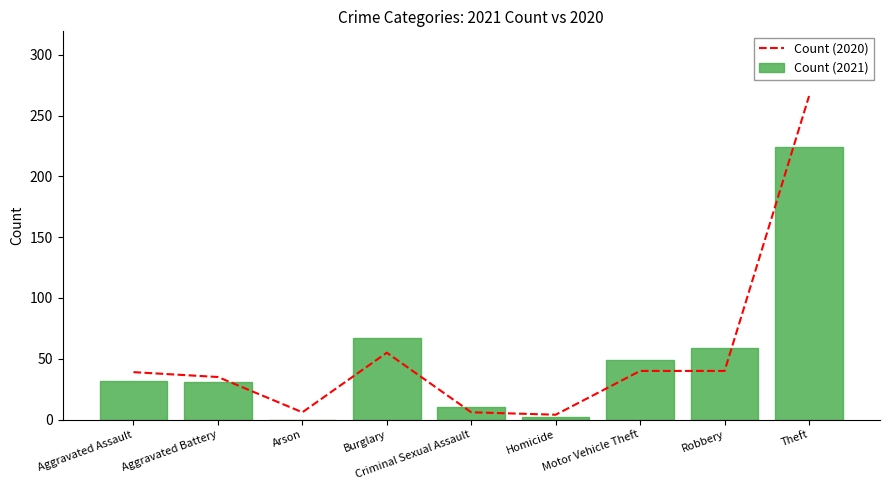

What are all the series names shown in the legend?

Count (2020), Count (2021)